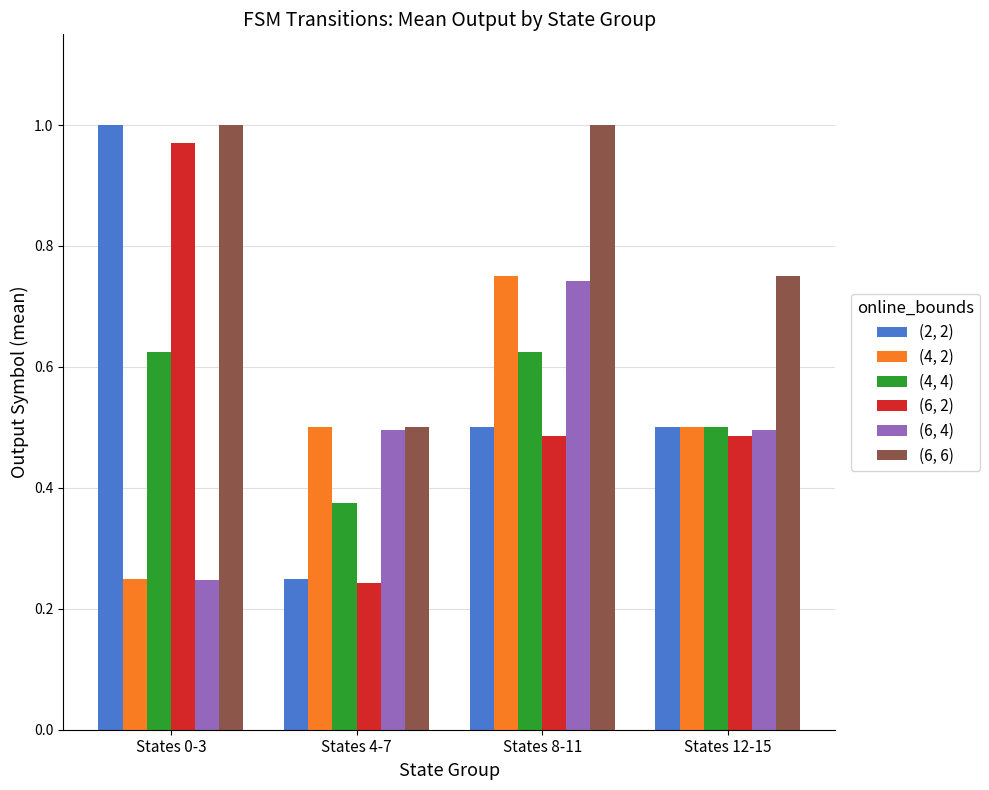

How many categories are shown in the chart?

4